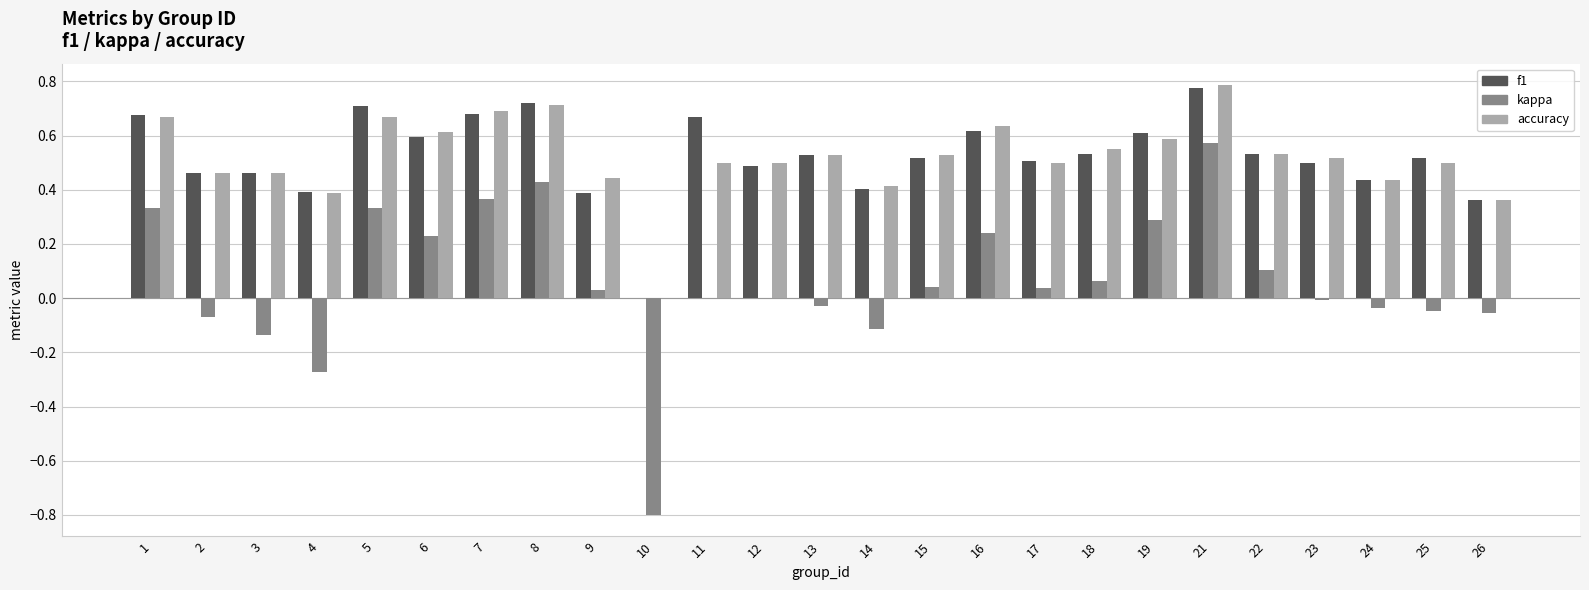

At which label does f1 reach its peak?

21